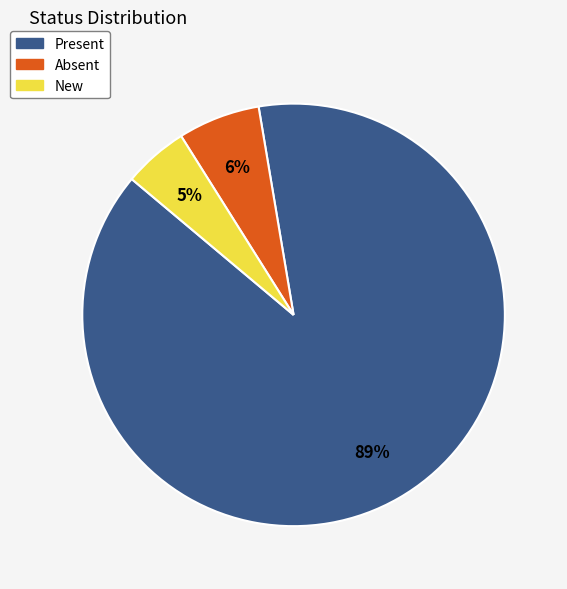

Rank the categories by value from highest to lowest.

Present, Absent, New